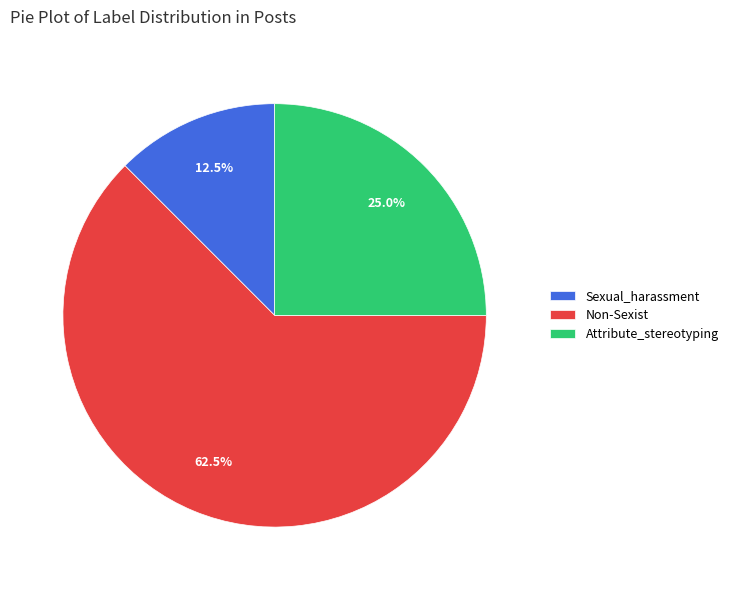

Which category has the biggest portion of the pie?

Non-Sexist